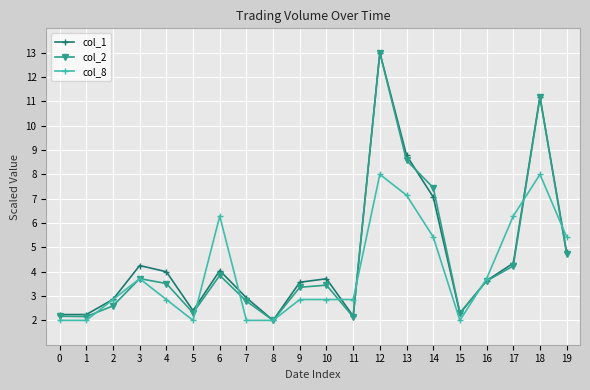

The col_1 series shows 1.3 at 7. True or false?

False